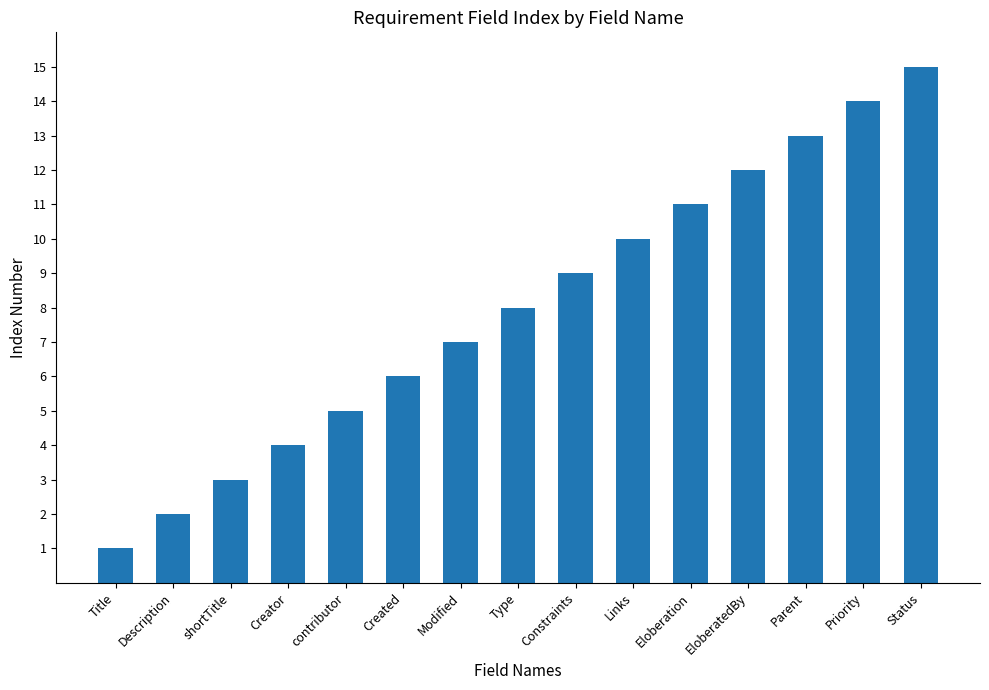

Where is the data nearest to the value 8?

Type